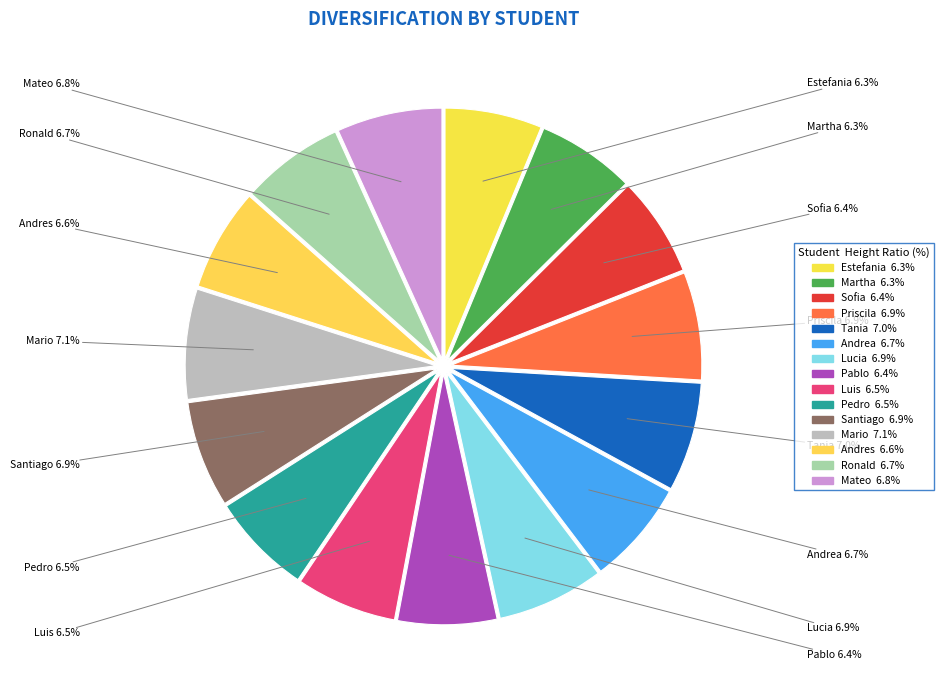

How many segments does this pie chart have?

15